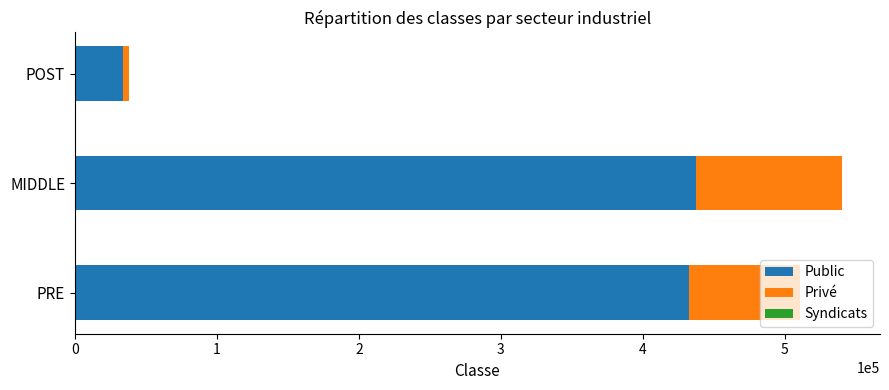

The Public series shows 437100 at MIDDLE. True or false?

True